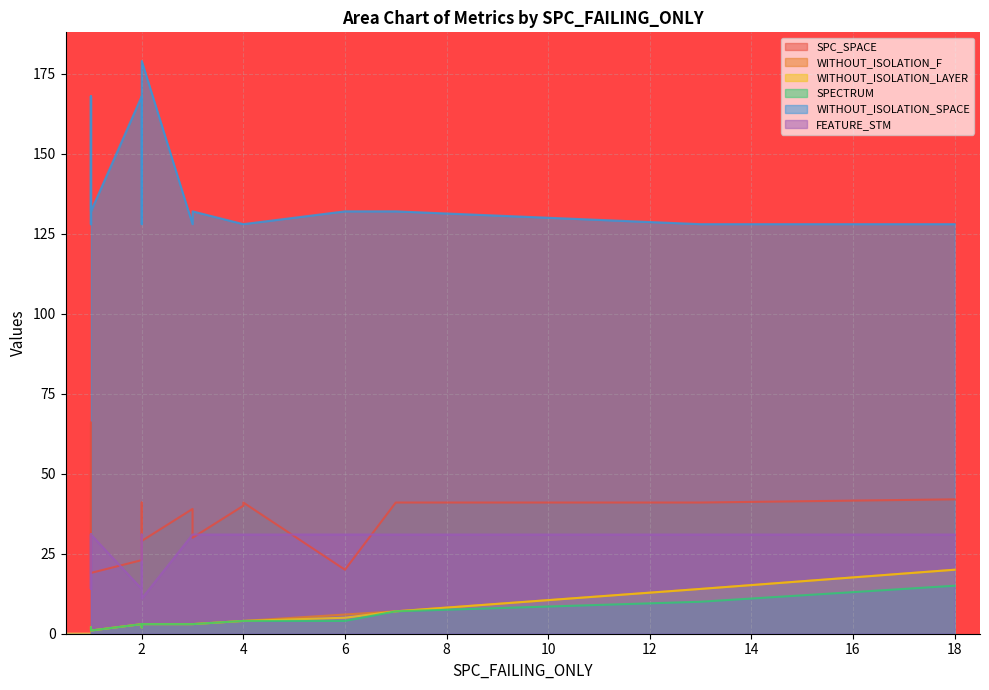

What are all the series names shown in the legend?

SPC_SPACE, WITHOUT_ISOLATION_F, WITHOUT_ISOLATION_LAYER, SPECTRUM, WITHOUT_ISOLATION_SPACE, FEATURE_STM